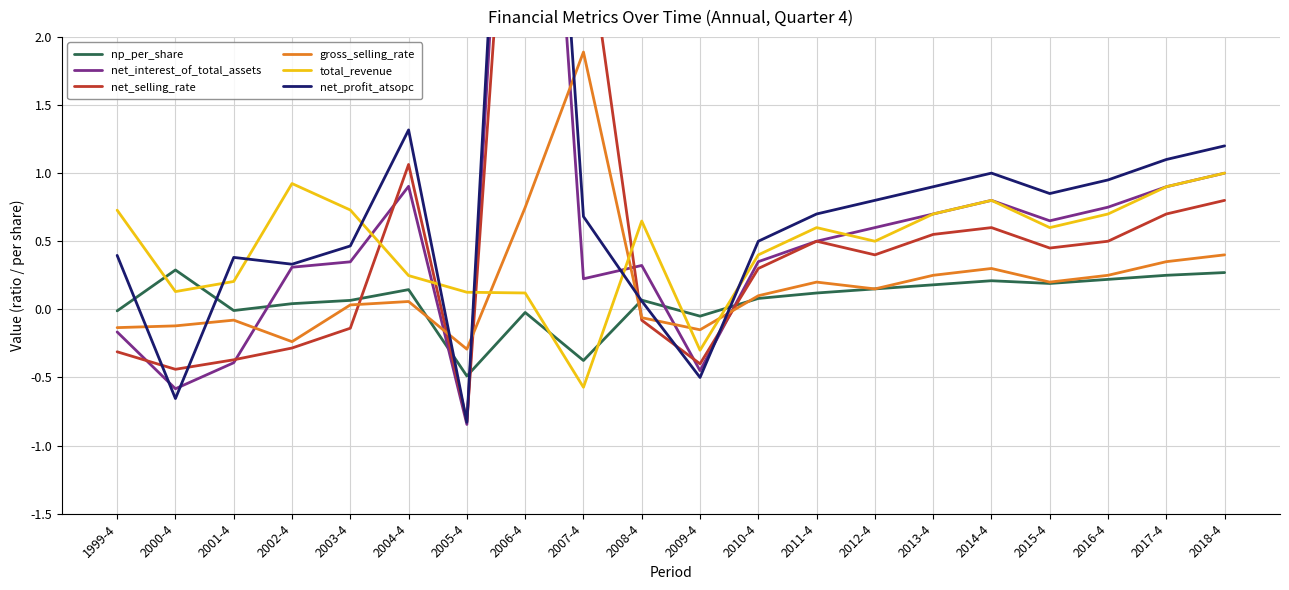

True or false: net_interest_of_total_assets has a value of 1.3 at 2004-4.

False